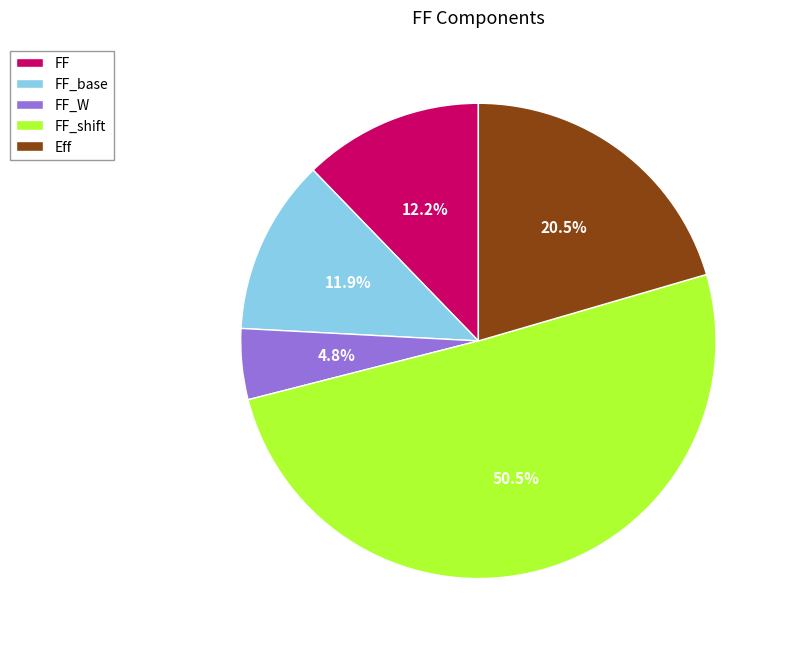

What is the smallest slice in the pie chart?

FF_W